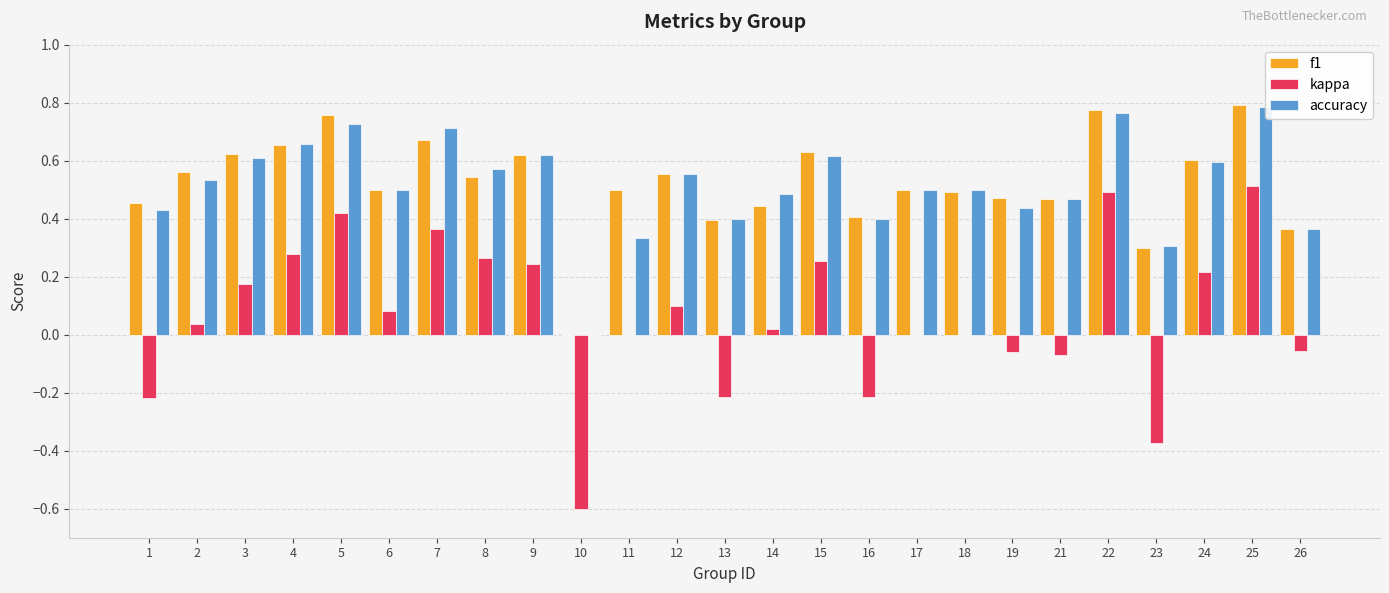

What is the maximum value shown in the chart?

0.8